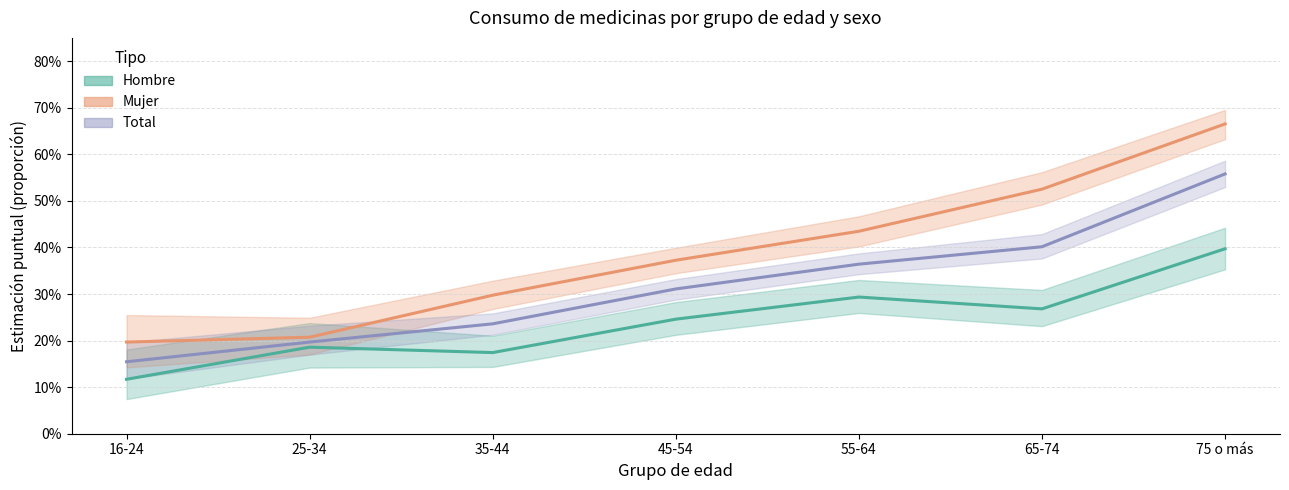

What is the sum of all Total values?

2.2